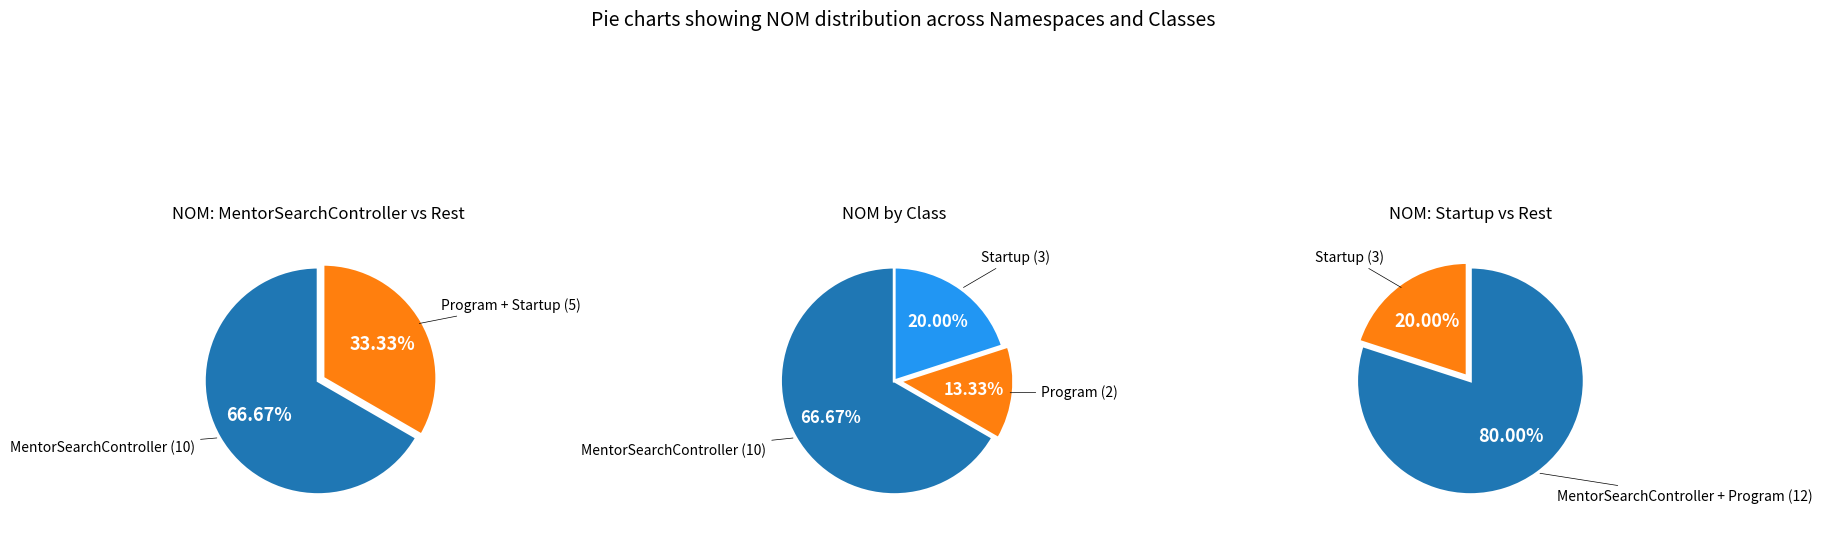

To the nearest percent, what is the combined percentage of DialogflowDemo
Startup and DialogflowDemo
Program?

33%